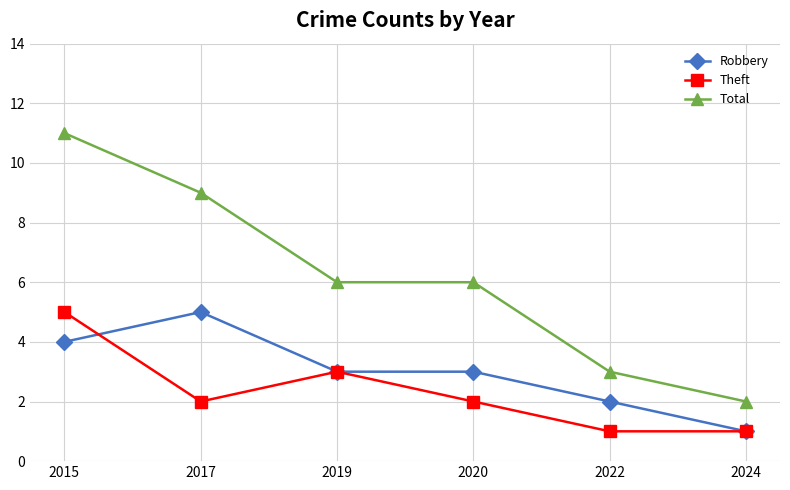

Where is Theft nearest to the value 3?

2019